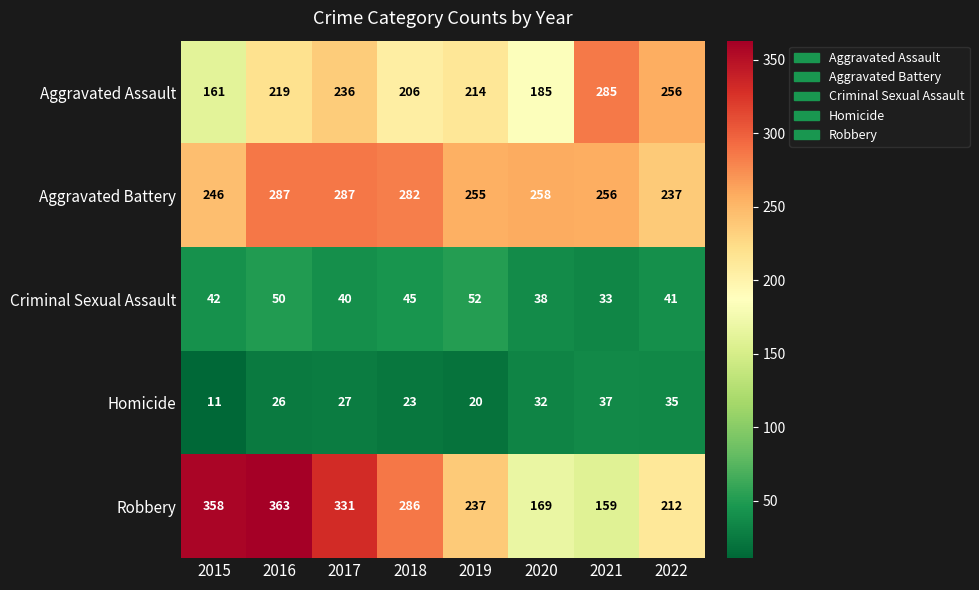

Which series changed the most between 2016 and 2022?

Robbery